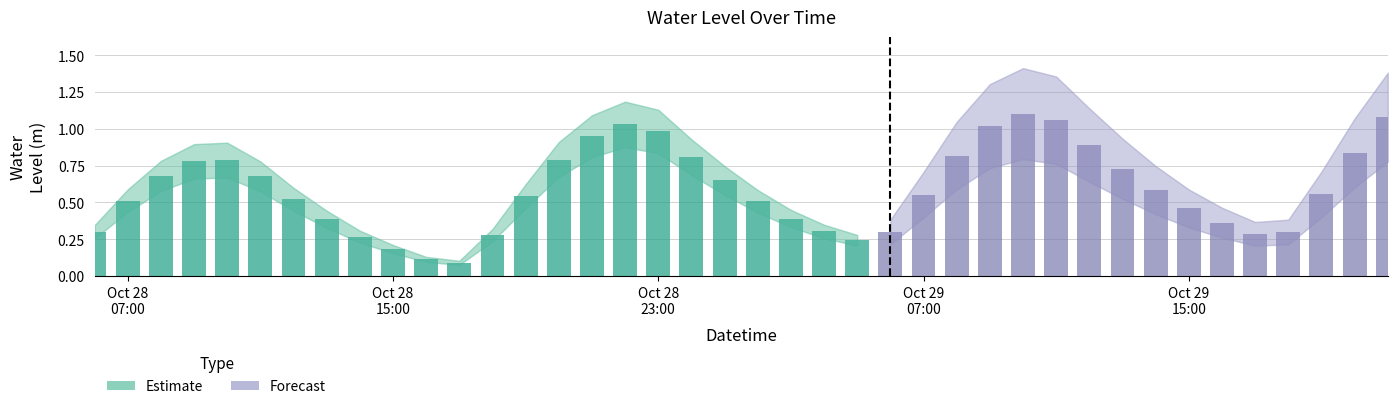

Is it true that the value at 2024-10-28 11:00:00 is 0.7?

True